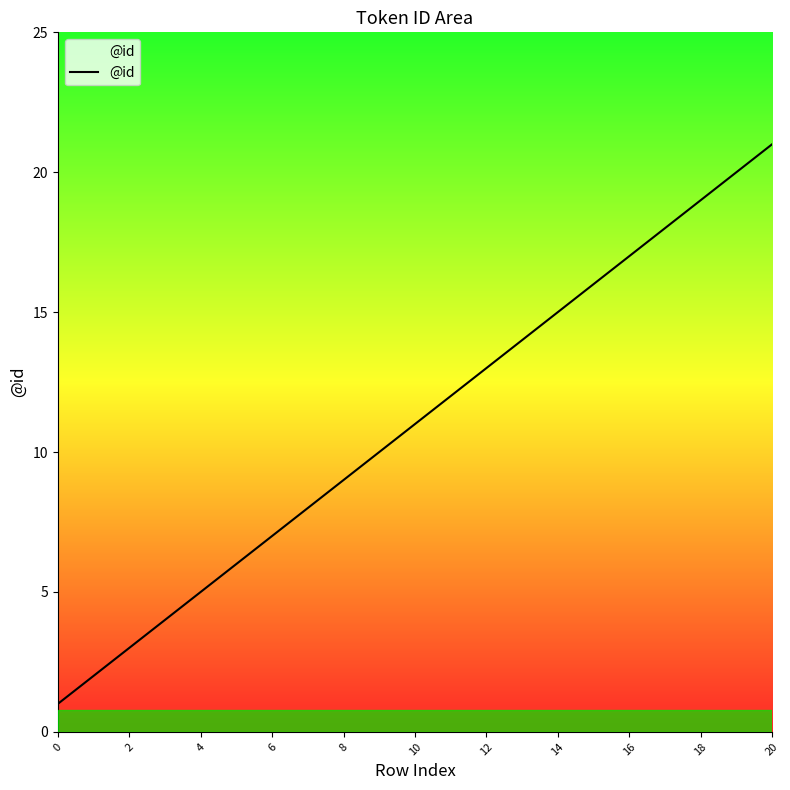

What is the difference between the maximum and minimum values?

20